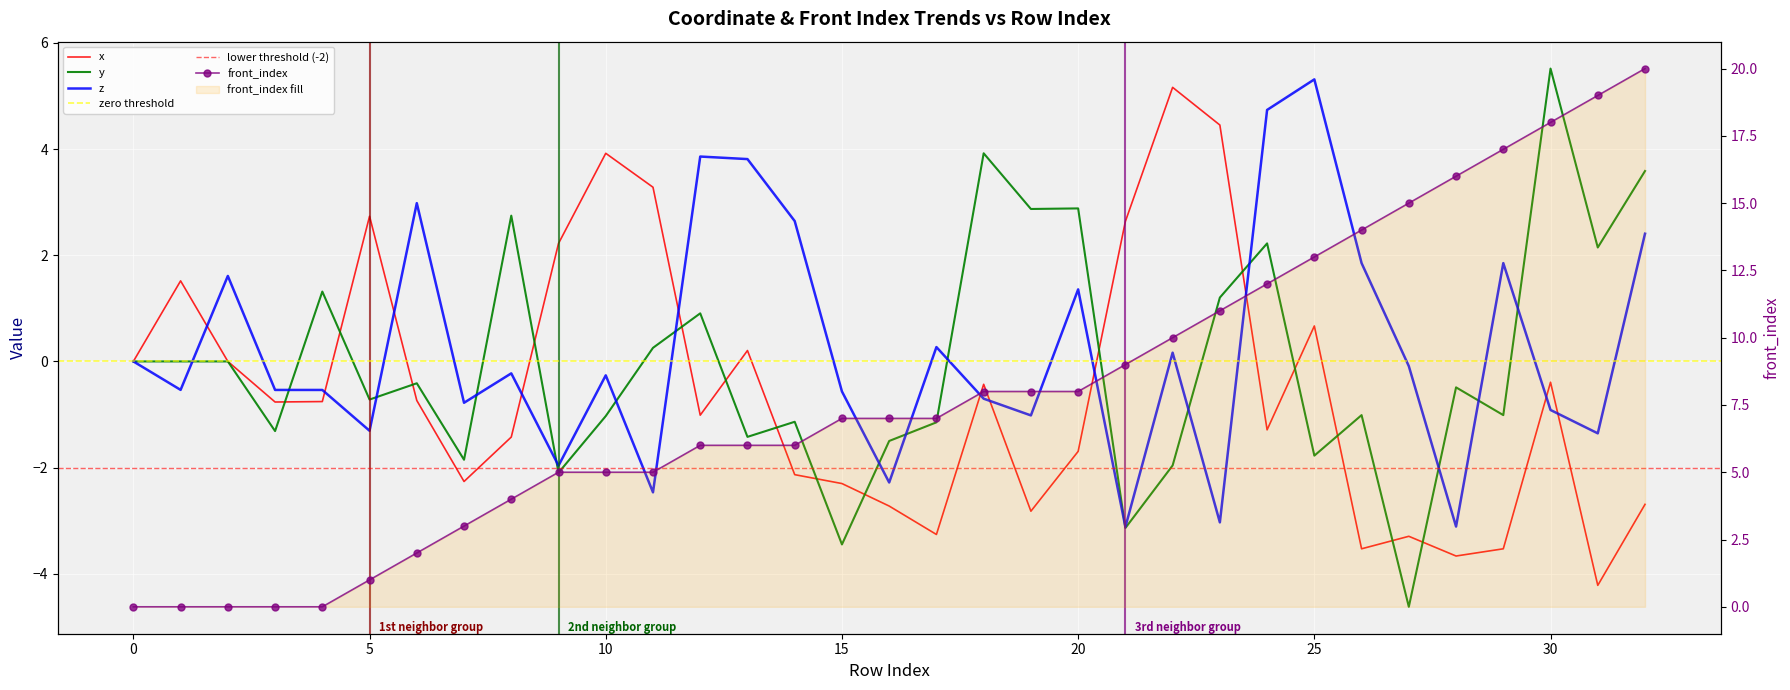

What is the maximum value for y?

5.5